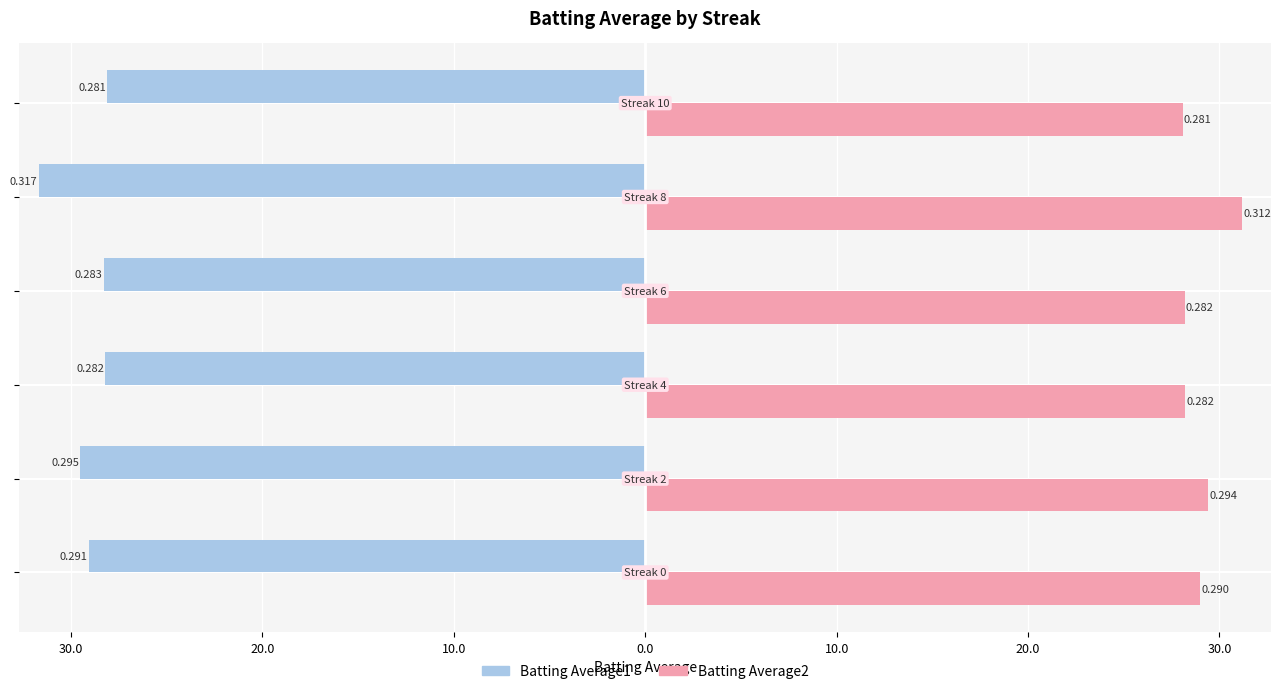

What are all the series names shown in the legend?

Batting Average1, Batting Average2